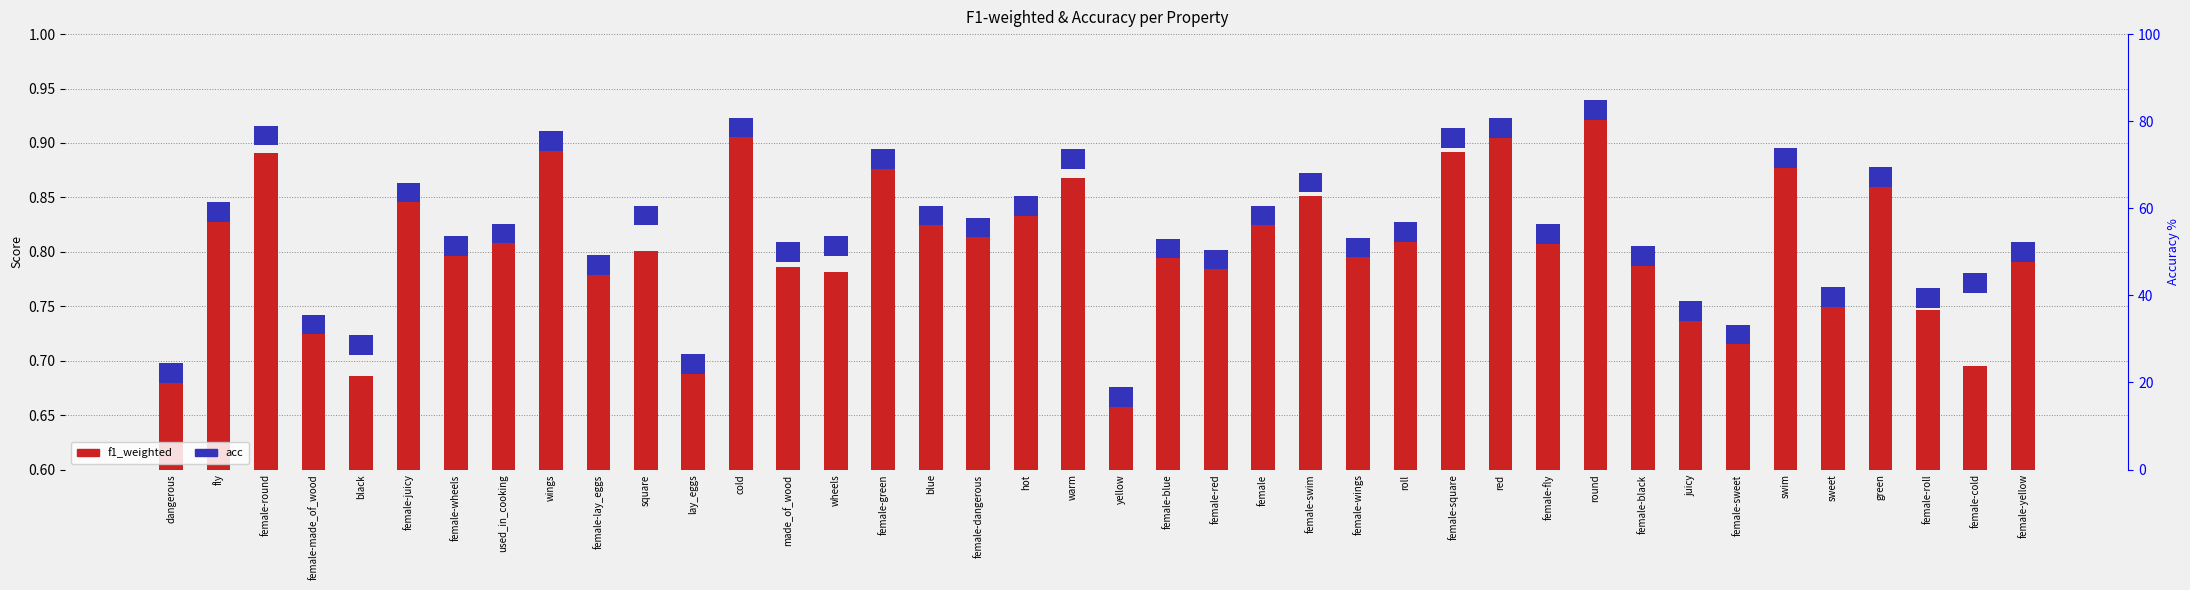

Rank the categories by value from highest to lowest.

round, red, cold, wings, female-square, female-round, female-green, swim, green, warm, female-juicy, female-swim, fly, hot, blue, female, female-fly, female-dangerous, roll, used_in_cooking, female-wings, female-yellow, female-wheels, square, female-blue, female-black, female-red, female-lay_eggs, made_of_wood, wheels, sweet, female-roll, juicy, female-made_of_wood, female-sweet, female-cold, lay_eggs, black, dangerous, yellow